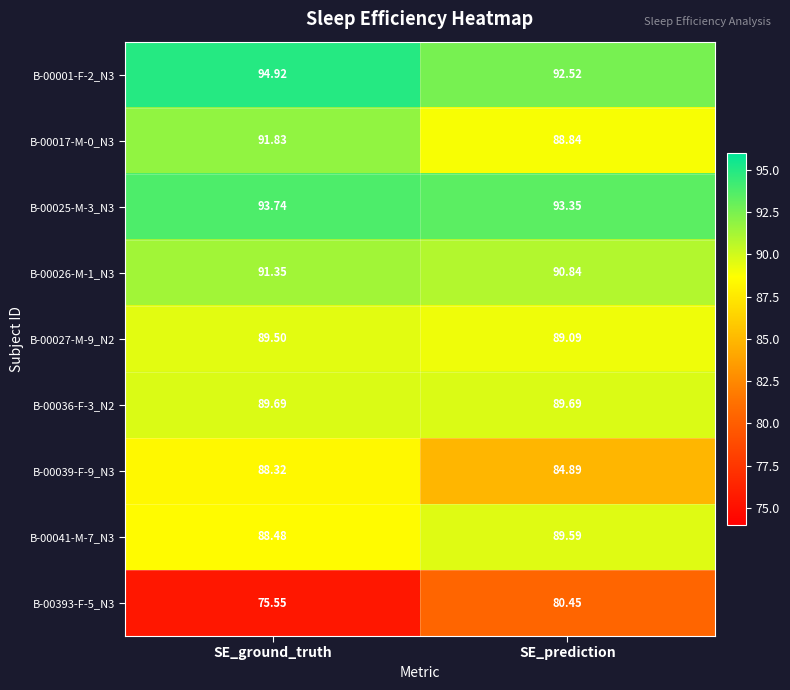

Where is B-00026-M-1_N3 nearest to the value 91?

SE_prediction